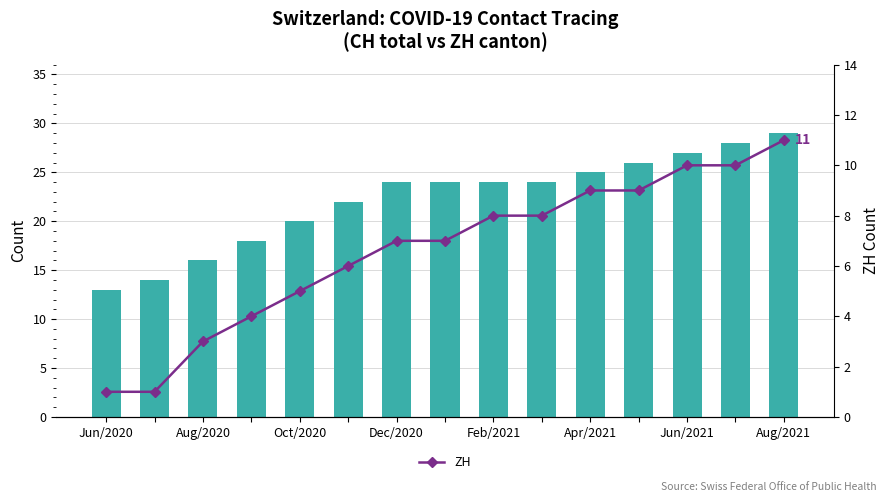

Is the value of ZH at Jun/2021 greater than the value of CH (total) at Jun/2020?

No